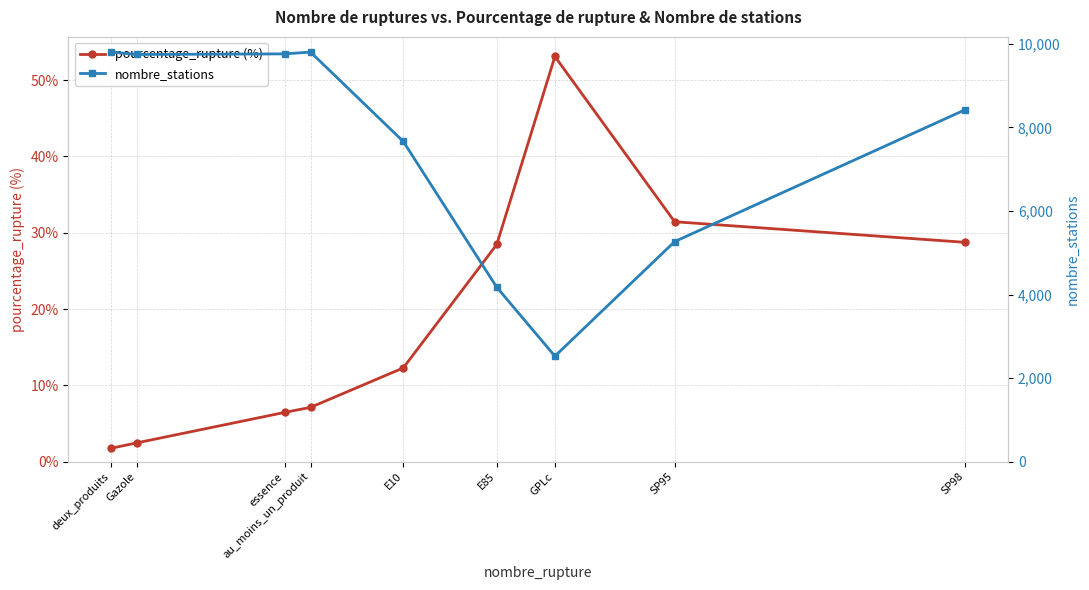

What is the greatest value displayed?

9802.0